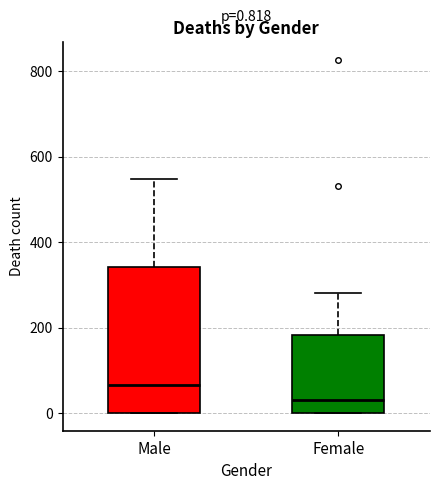

Which box's median line is the lowest?

Female